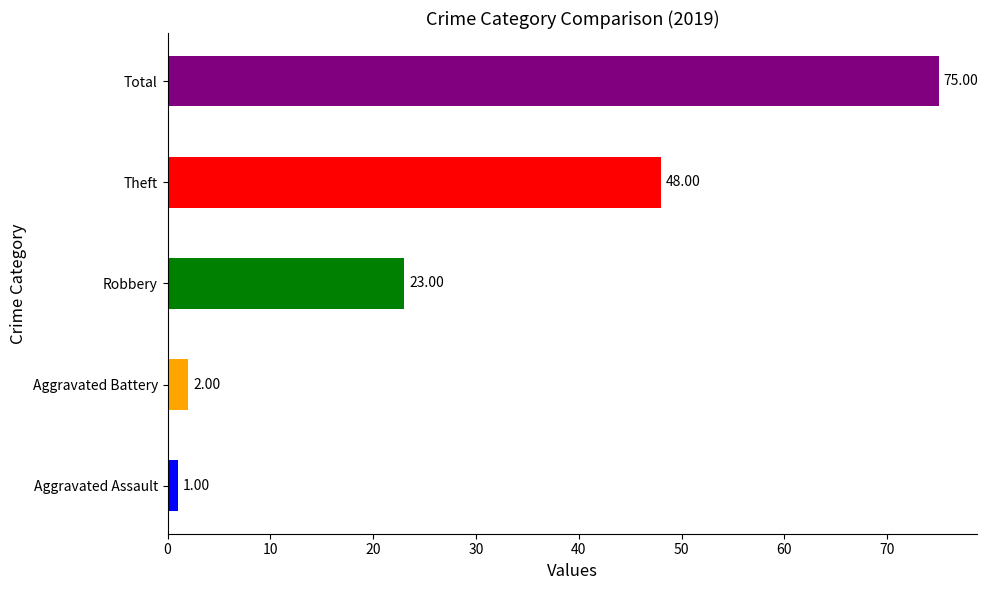

At how many categories does at least one series exceed 73?

1